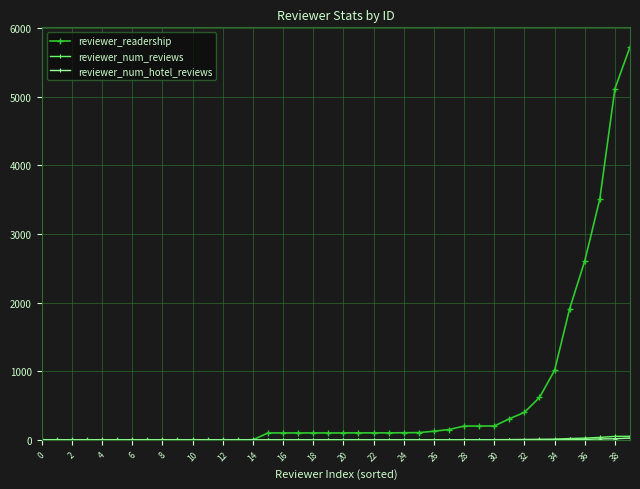

Does the chart display data point markers on the line(s)?

Yes